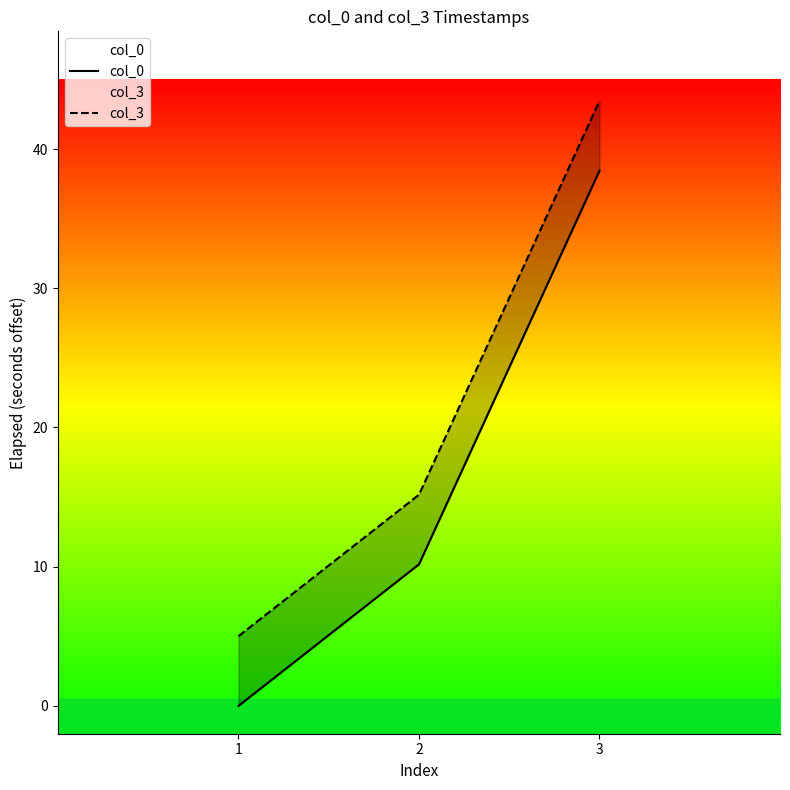

How many positive values does the col_0 series have?

2